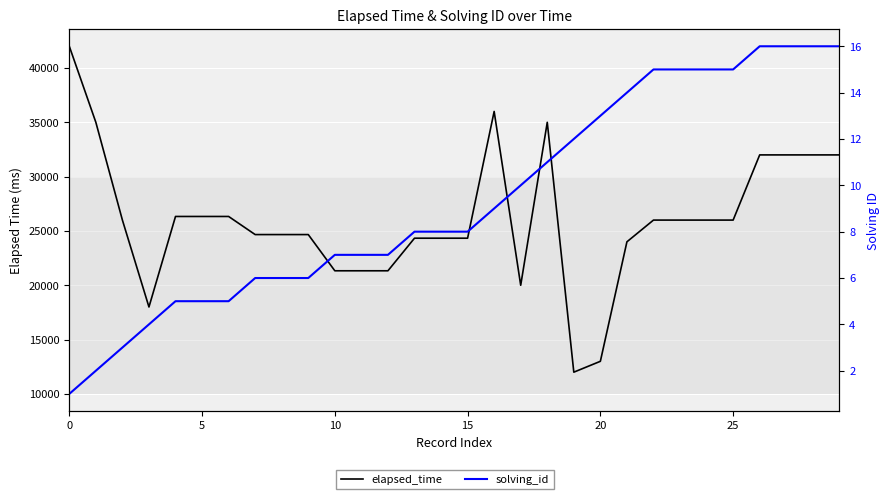

True or false: elapsed_time and solving_id intersect in this chart.

False